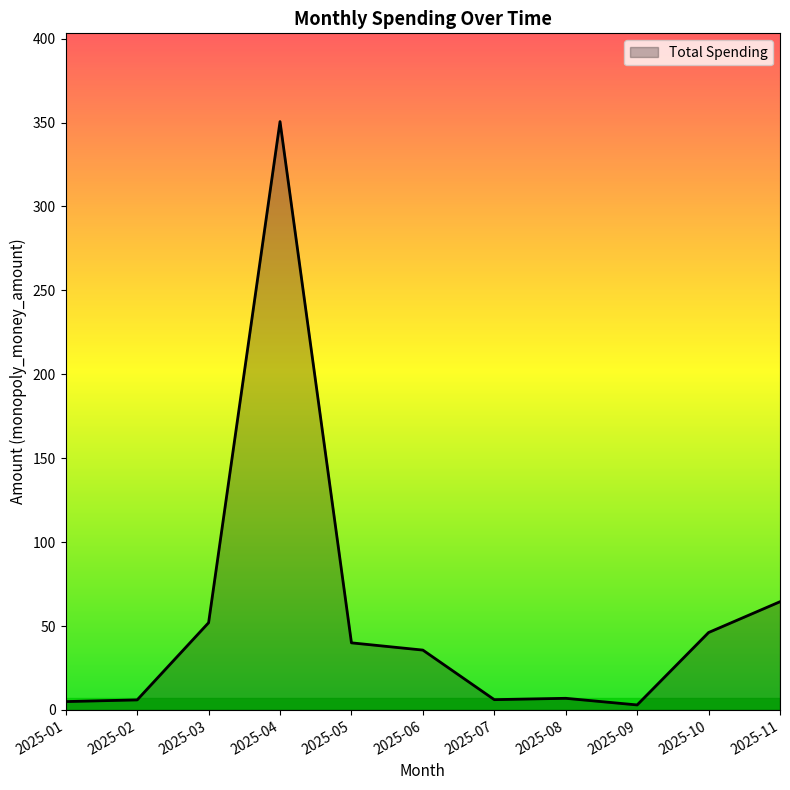

At which category does the chart reach its peak across all series?

2025-04